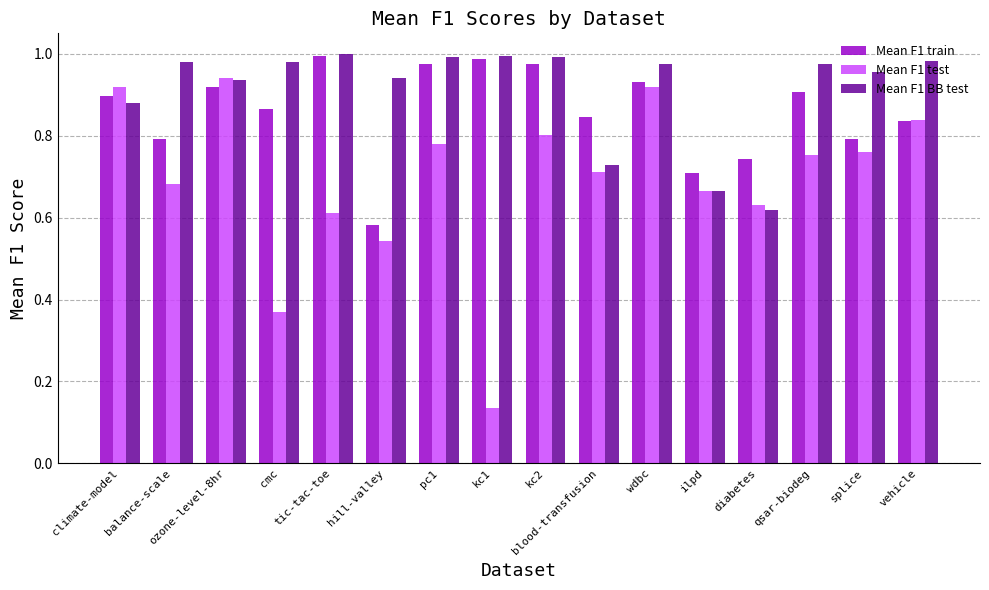

What position from the left is kc1?

8